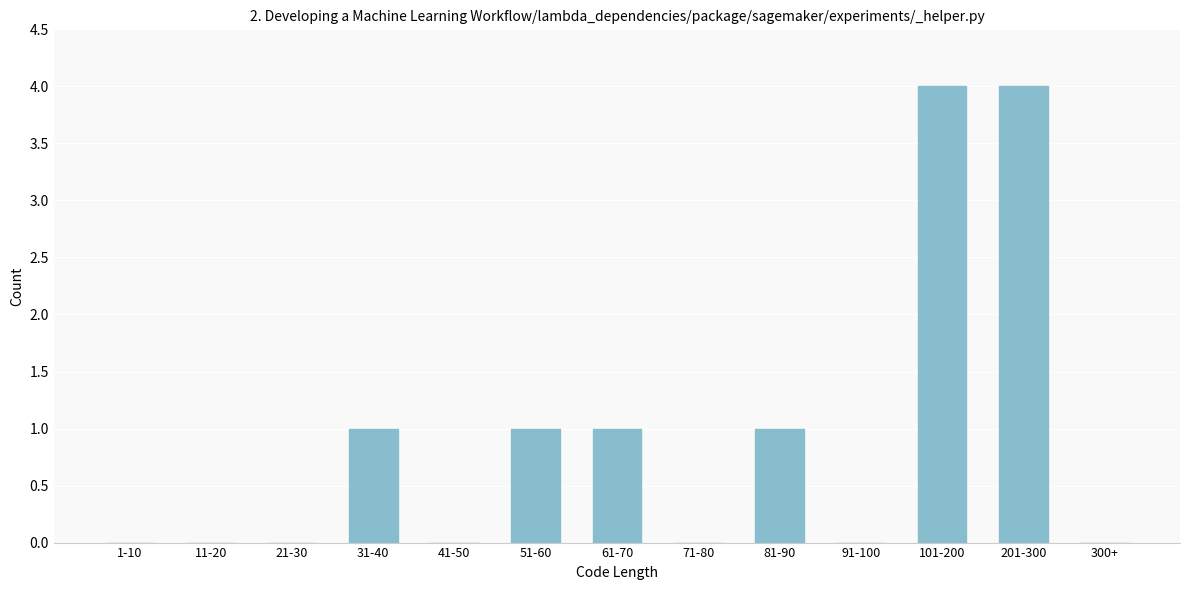

Reading left to right, extract all data points from this chart.

1-10=0	11-20=0	21-30=0	31-40=1	41-50=0	51-60=1	61-70=1	71-80=0	81-90=1	91-100=0	101-200=4	201-300=4	300+=0